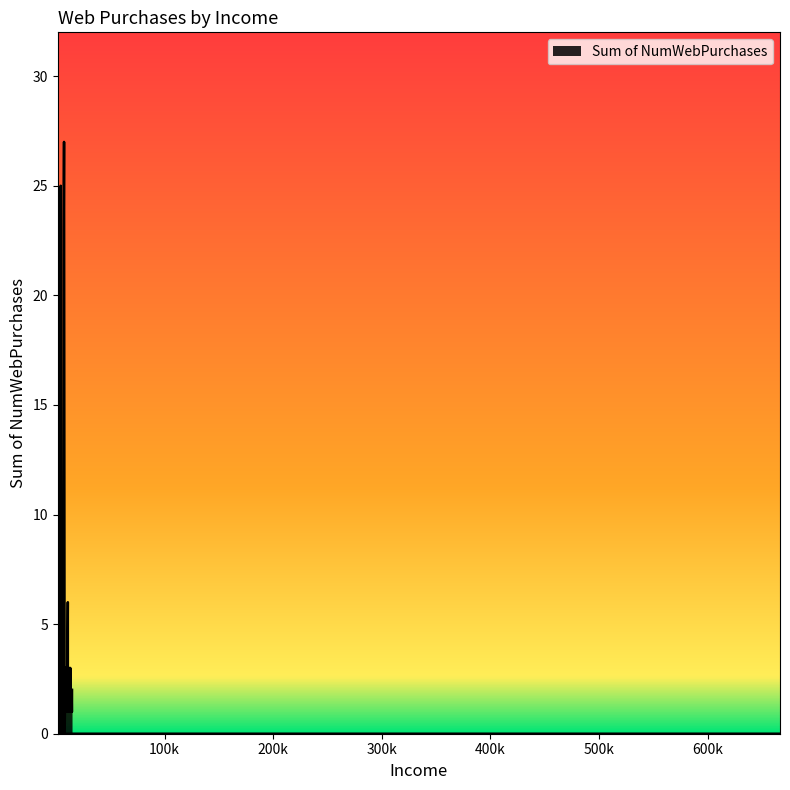

True or false: the data shows 2 at 14188.

True